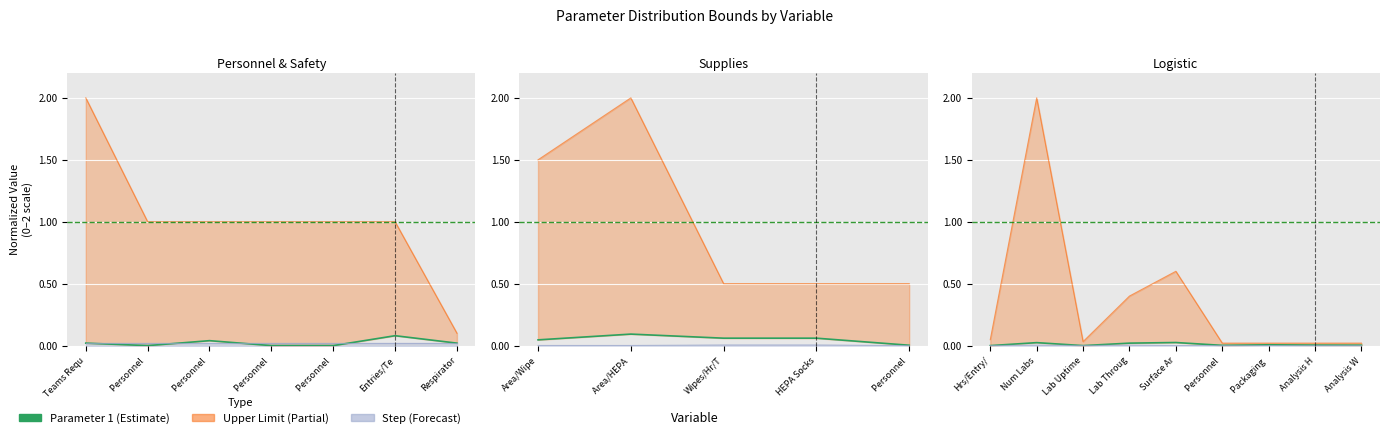

True or false: the data has more than 1 interior local peaks.

True